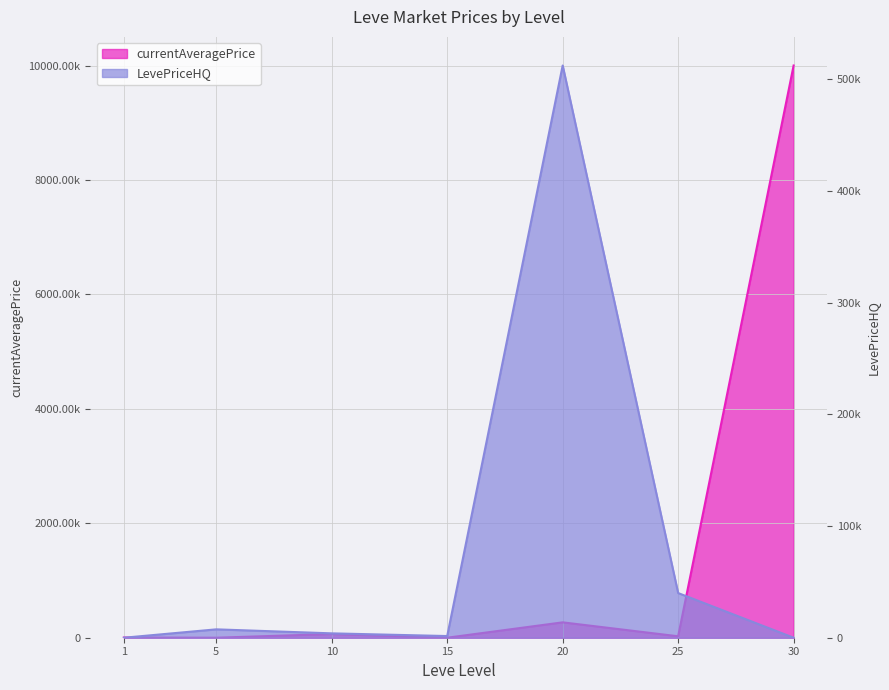

How many positive values does the LevePriceHQ series have?

5